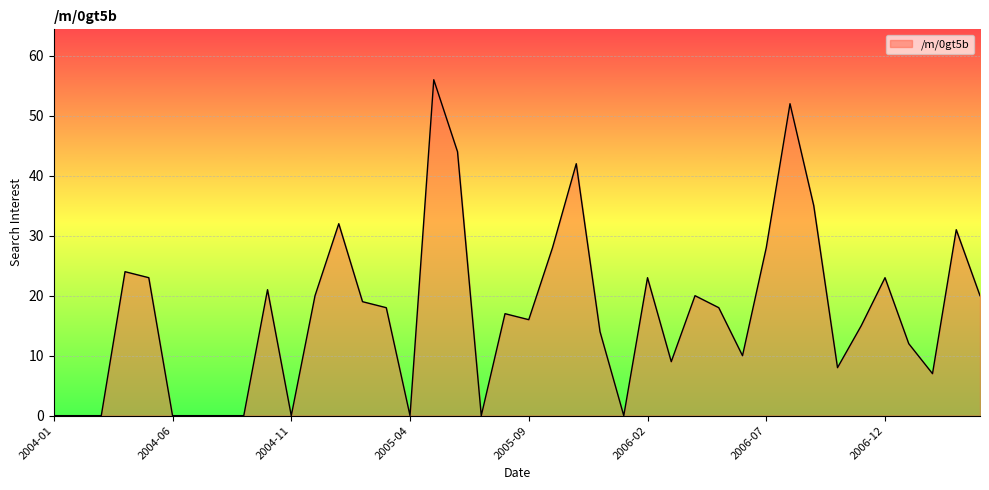

What is the maximum value shown in the chart?

56